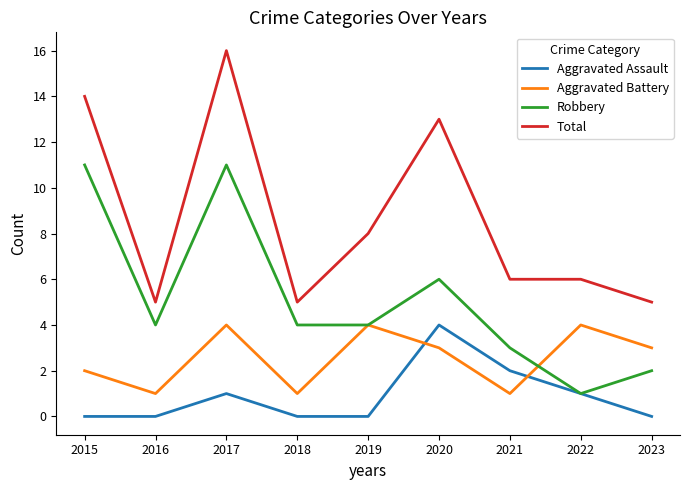

Where does the Robbery series first go above 4?

2015